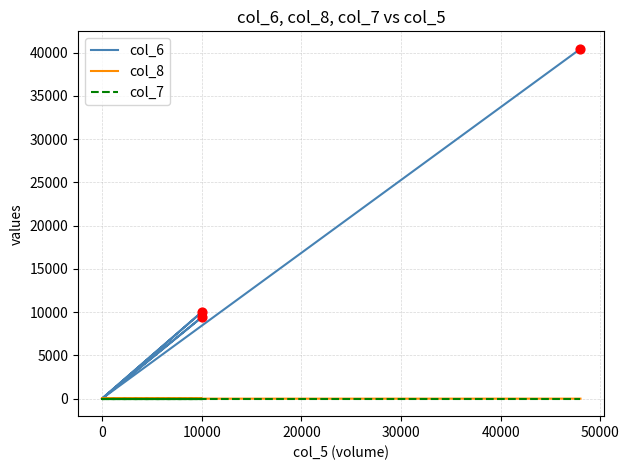

Which series contains the highest Y value?

col_6